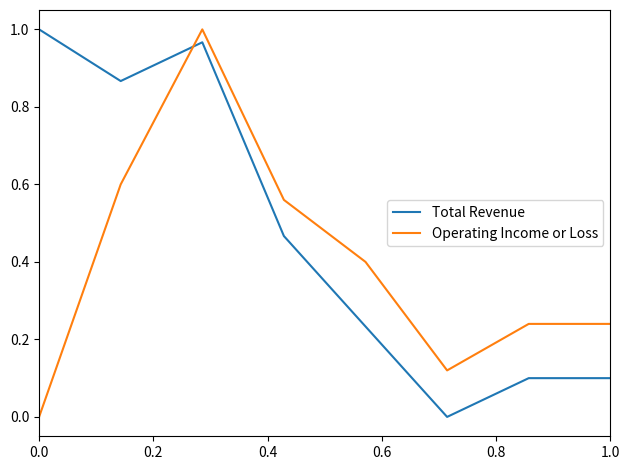

How many lines are shown in the chart?

2